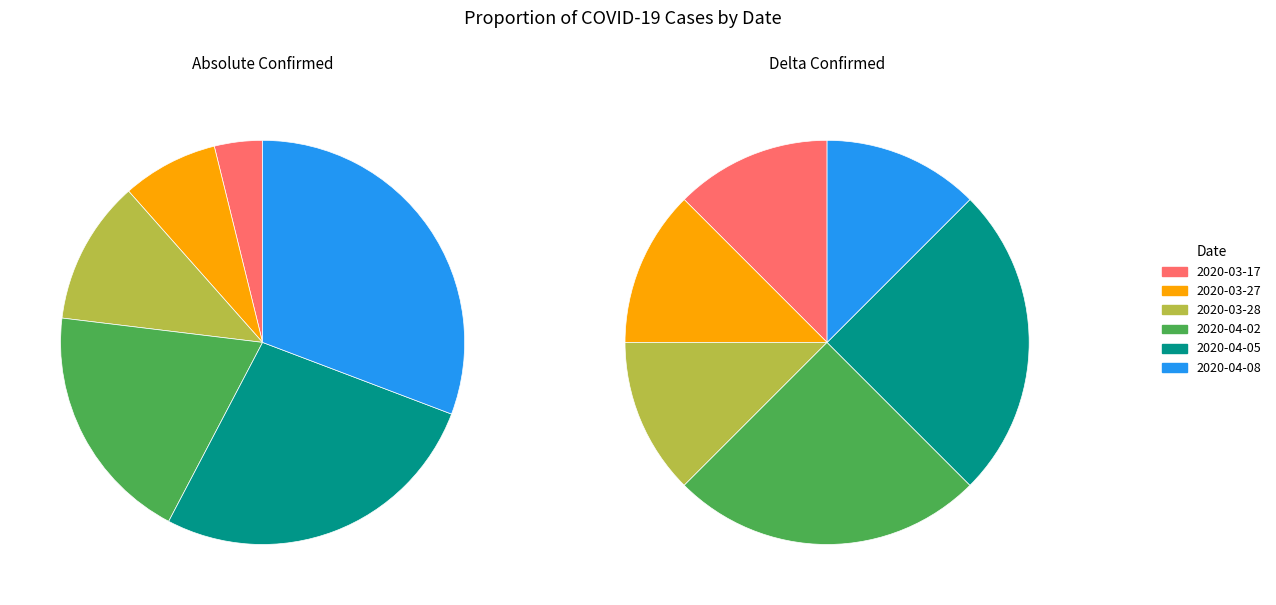

What is the largest slice in the pie chart?

2020-04-08